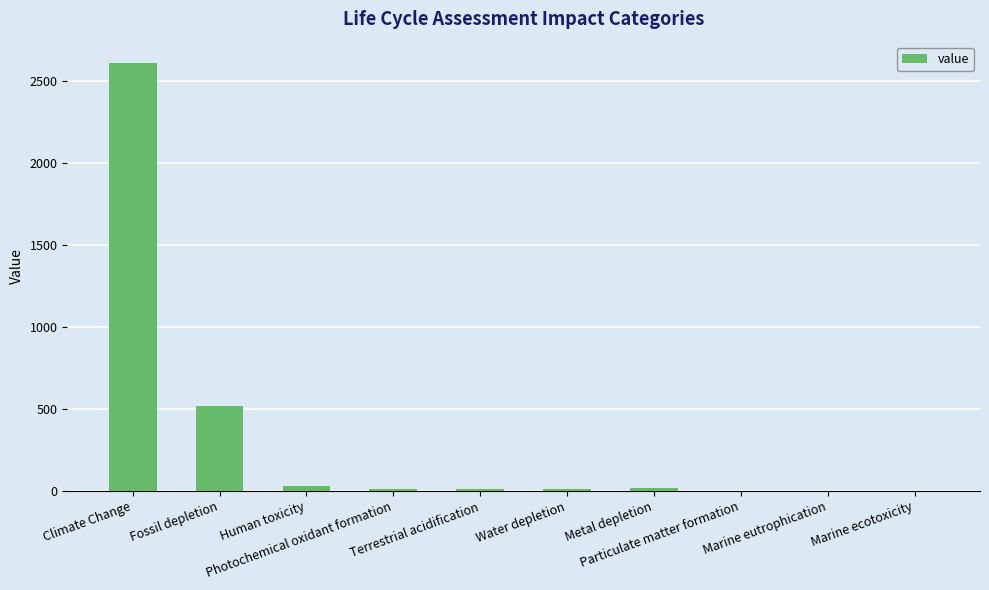

What is the greatest value displayed?

2610.2